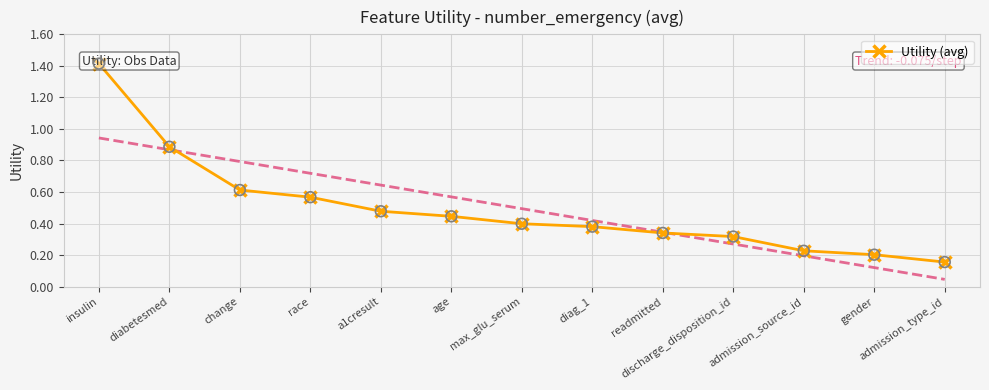

What is the change in value from discharge_disposition_id to gender?

-0.1